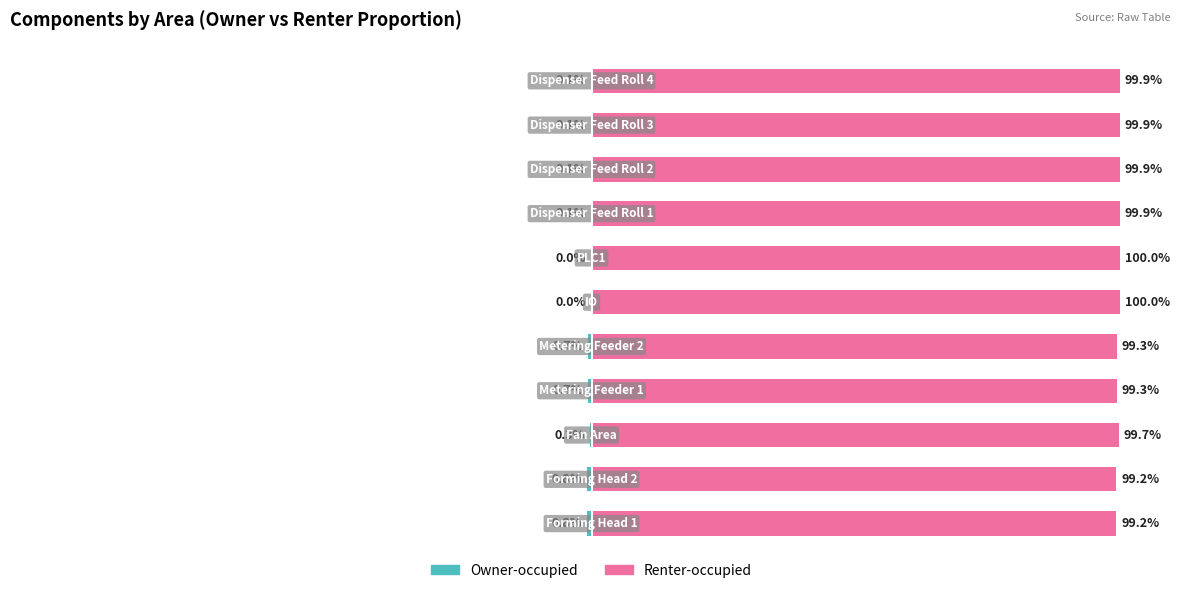

Rank the series by their maximum value, from lowest to highest.

Owner-occupied, Renter-occupied